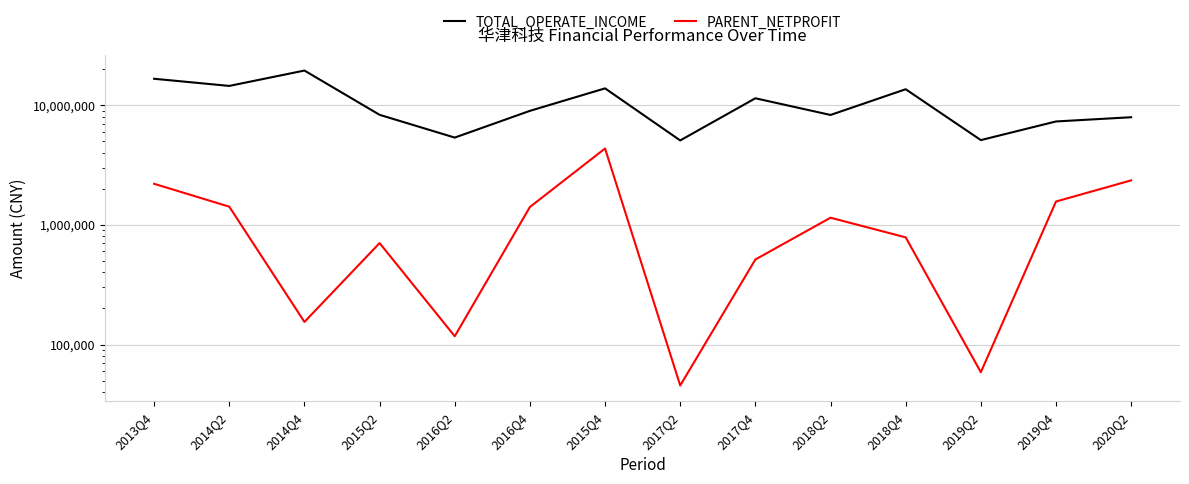

What is the difference between the maximum and minimum values in the PARENT_NETPROFIT series?

4289379.1